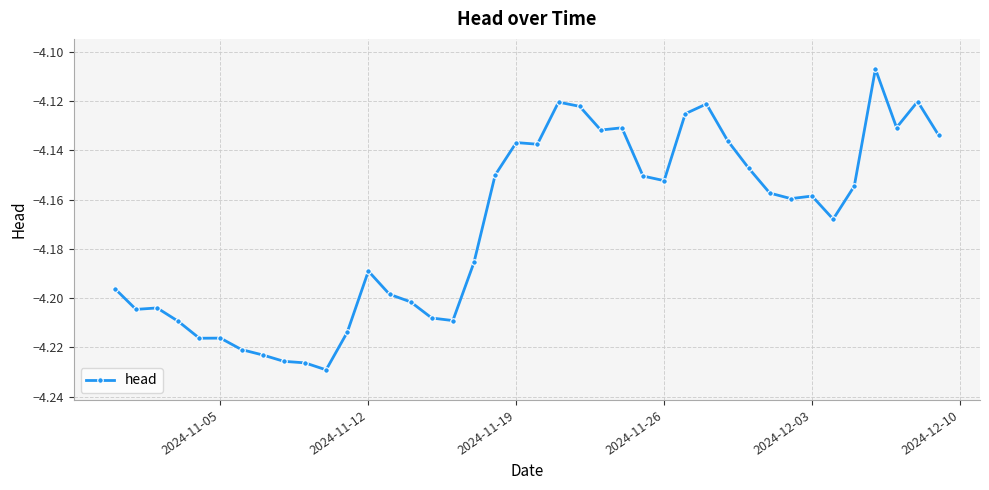

What is the sum of all values?

-166.8